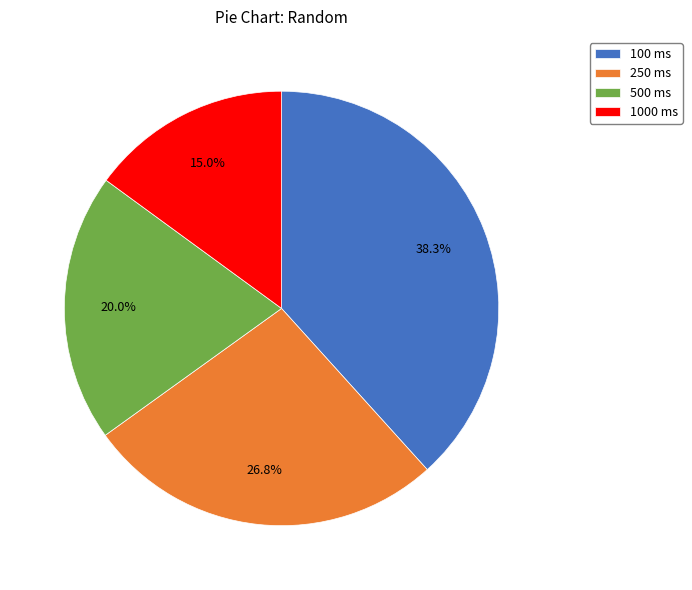

Rank the categories by value from lowest to highest.

1000 ms, 500 ms, 250 ms, 100 ms